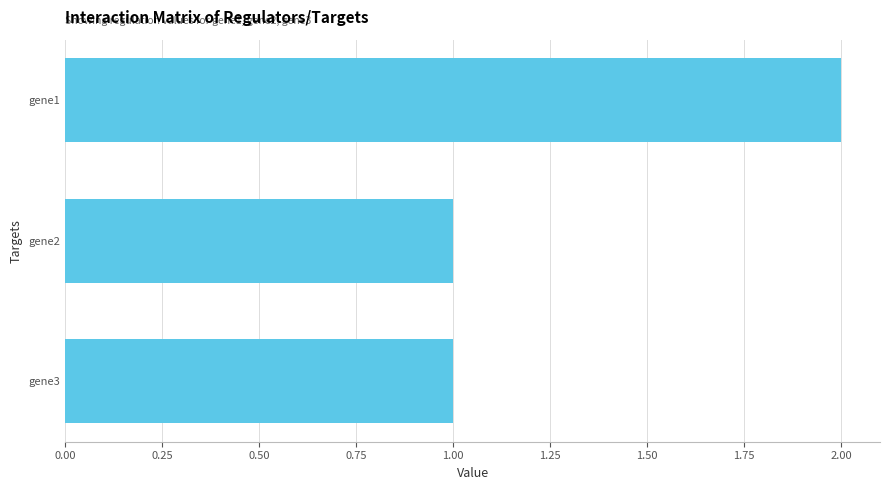

Reading bottom to top, what are all the values shown in this chart?

gene3=1	gene2=1	gene1=2